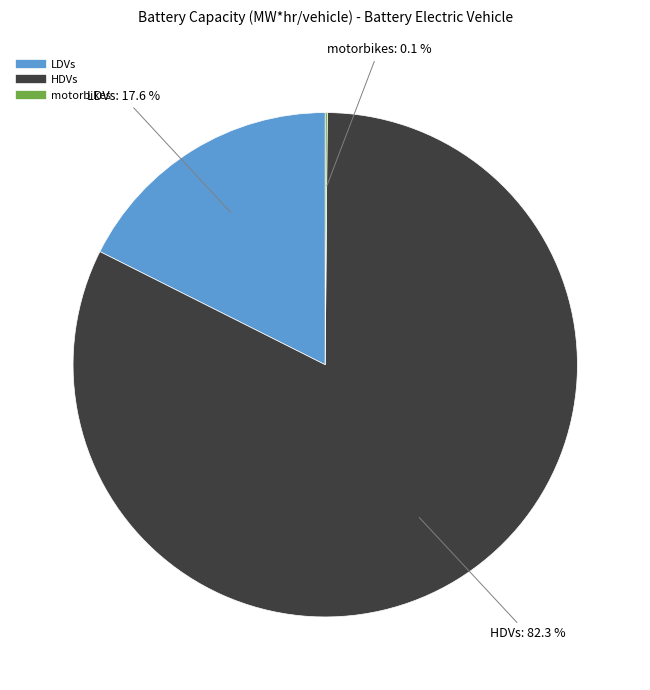

Which category has the biggest portion of the pie?

HDVs